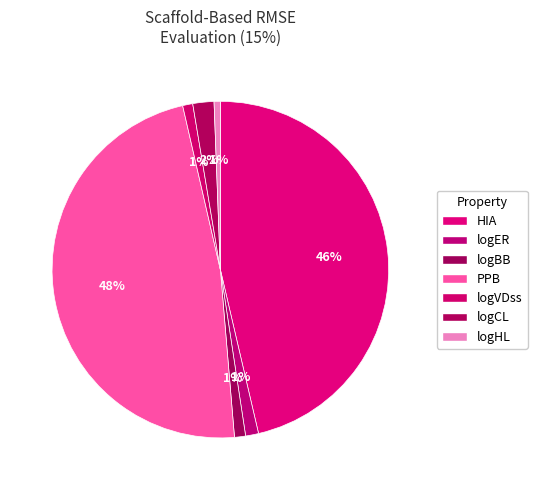

True or false: logVDss accounts for 11% of the total.

False